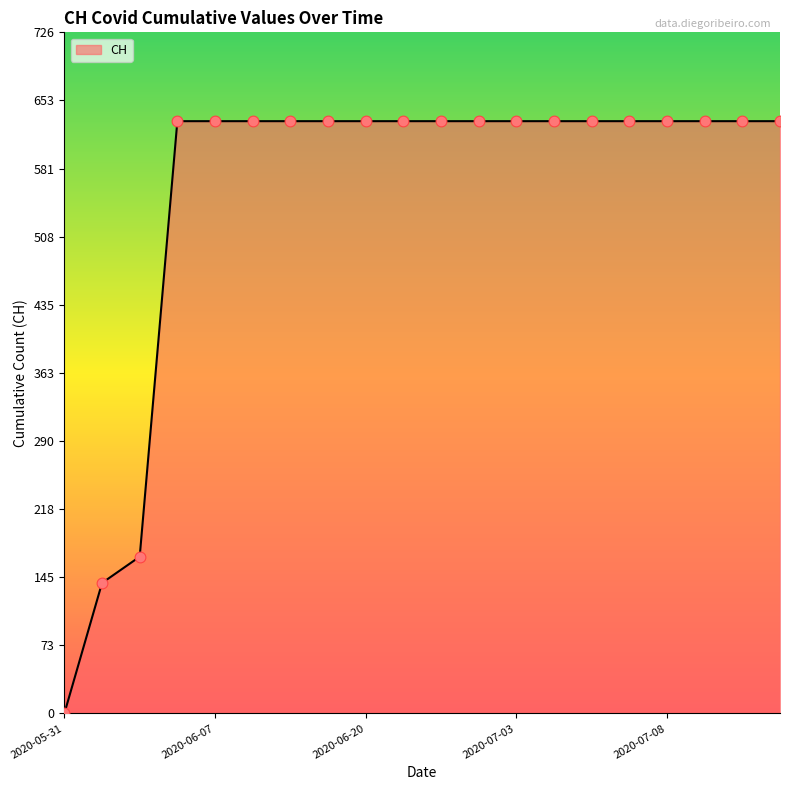

What is the difference between the maximum and minimum values?

631